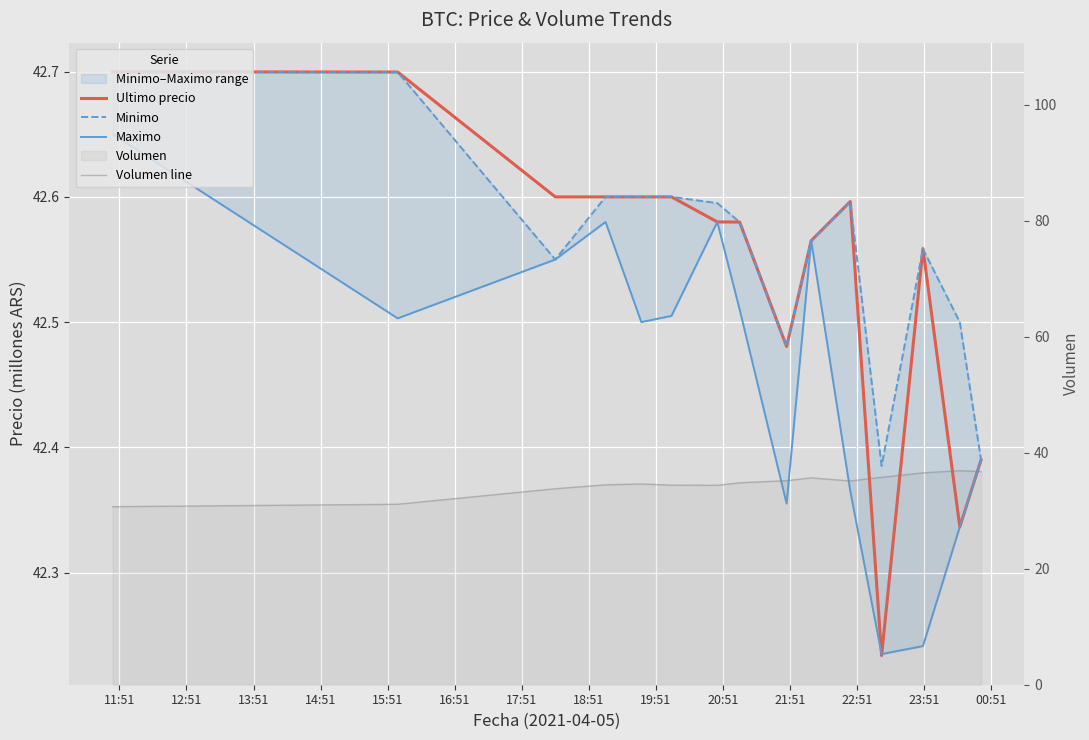

What is the sum of all Ultimo precio values?

638.1